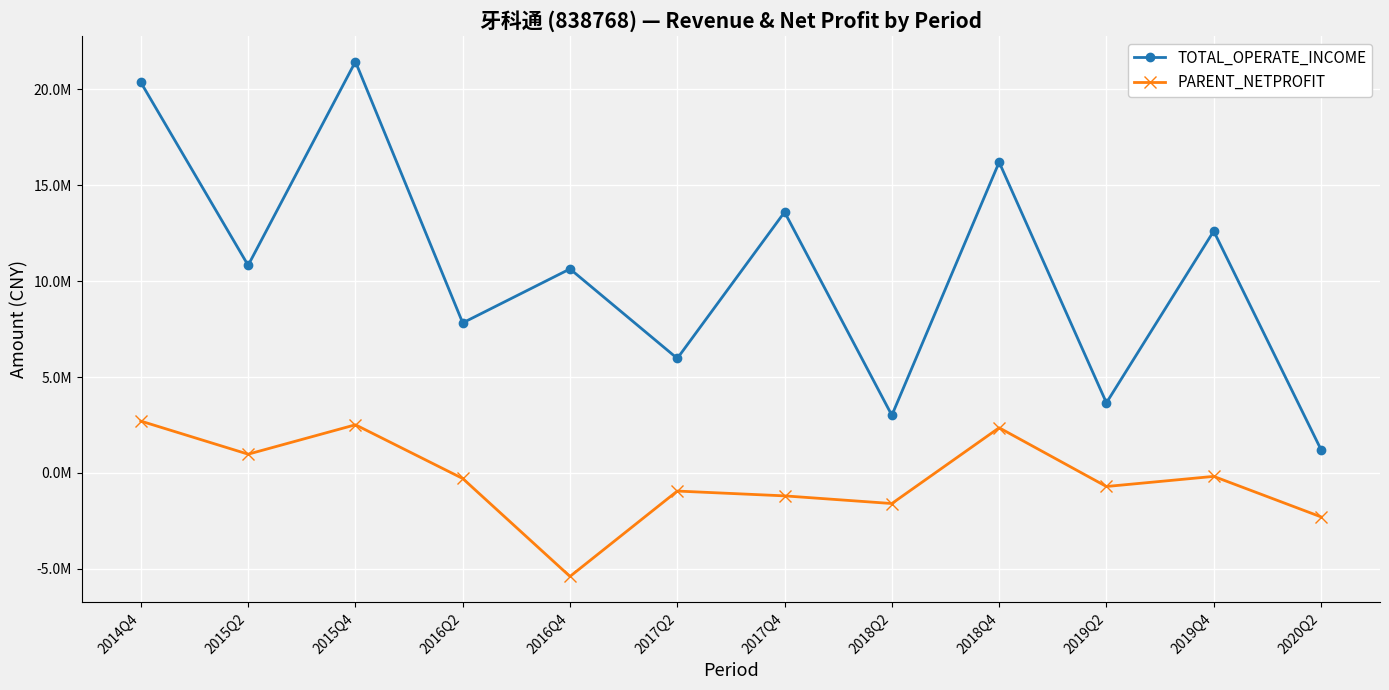

Reading left to right, what are all the values shown in this chart?

TOTAL_OPERATE_INCOME: 2014Q4=20351633.4	2015Q2=10819551.9	2015Q4=21435097.9	2016Q2=7820573.5	2016Q4=10632565.9	2017Q2=5968655.6	2017Q4=13595151.9	2018Q2=3005338.5	2018Q4=16195551.7	2019Q2=3654984.0	2019Q4=12602859.5	2020Q2=1219212.5
PARENT_NETPROFIT: 2014Q4=2701331.2	2015Q2=978800.4	2015Q4=2510446.7	2016Q2=-288662.5	2016Q4=-5392513.9	2017Q2=-943189.4	2017Q4=-1193923.3	2018Q2=-1593476.8	2018Q4=2355437.8	2019Q2=-705706.3	2019Q4=-178771.0	2020Q2=-2287608.6